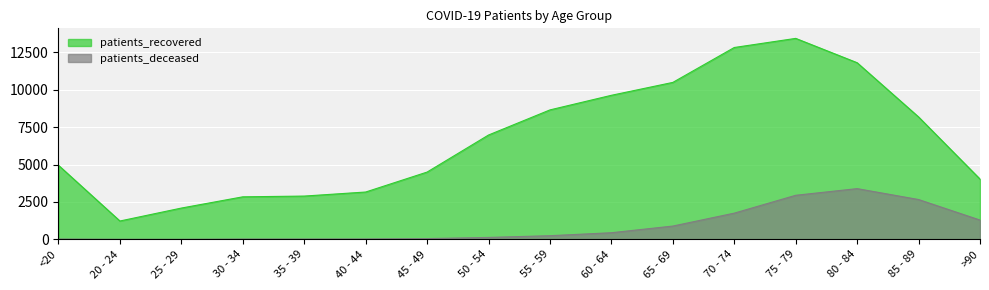

What position from the right is 30 - 34?

13